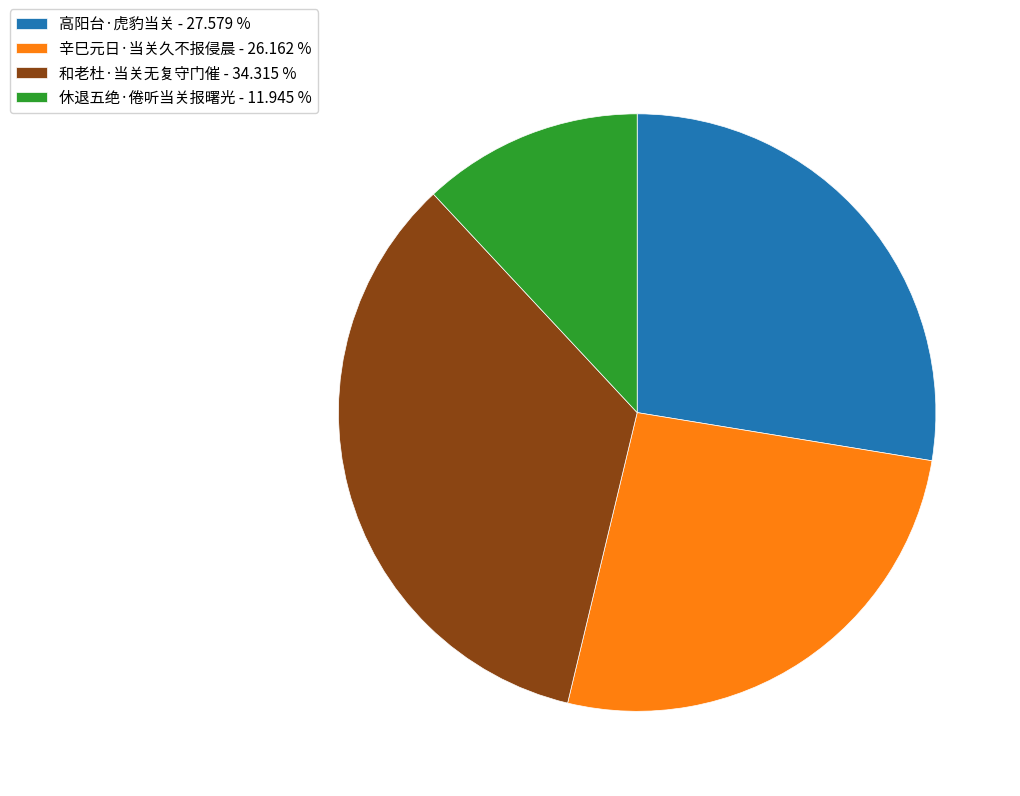

How many slices are in this pie chart?

4